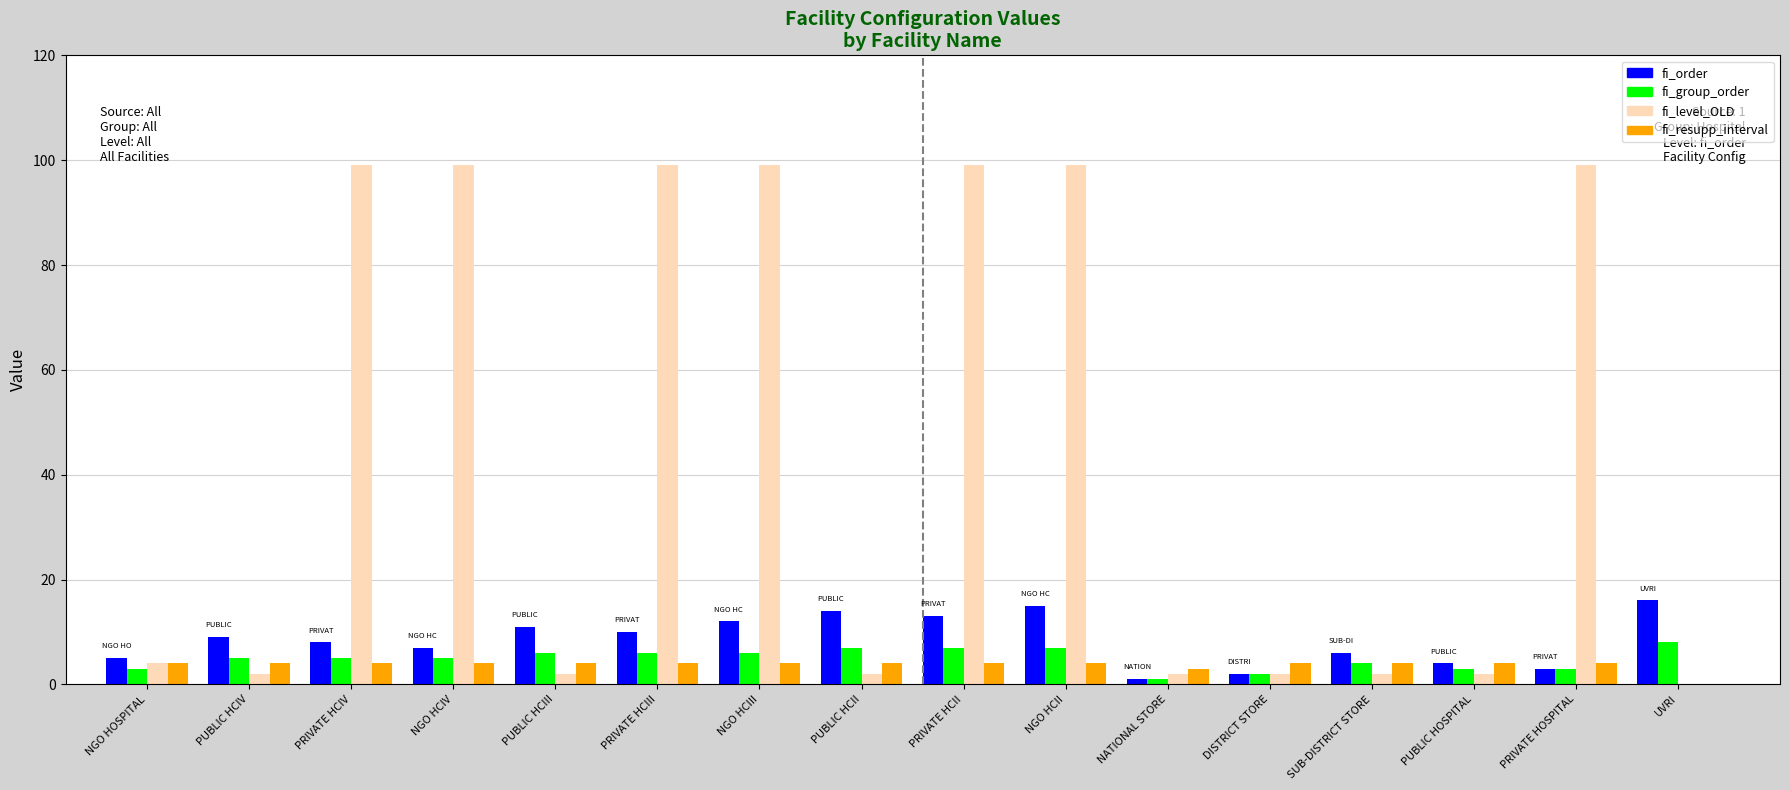

Does the chart contain stacked bars?

No